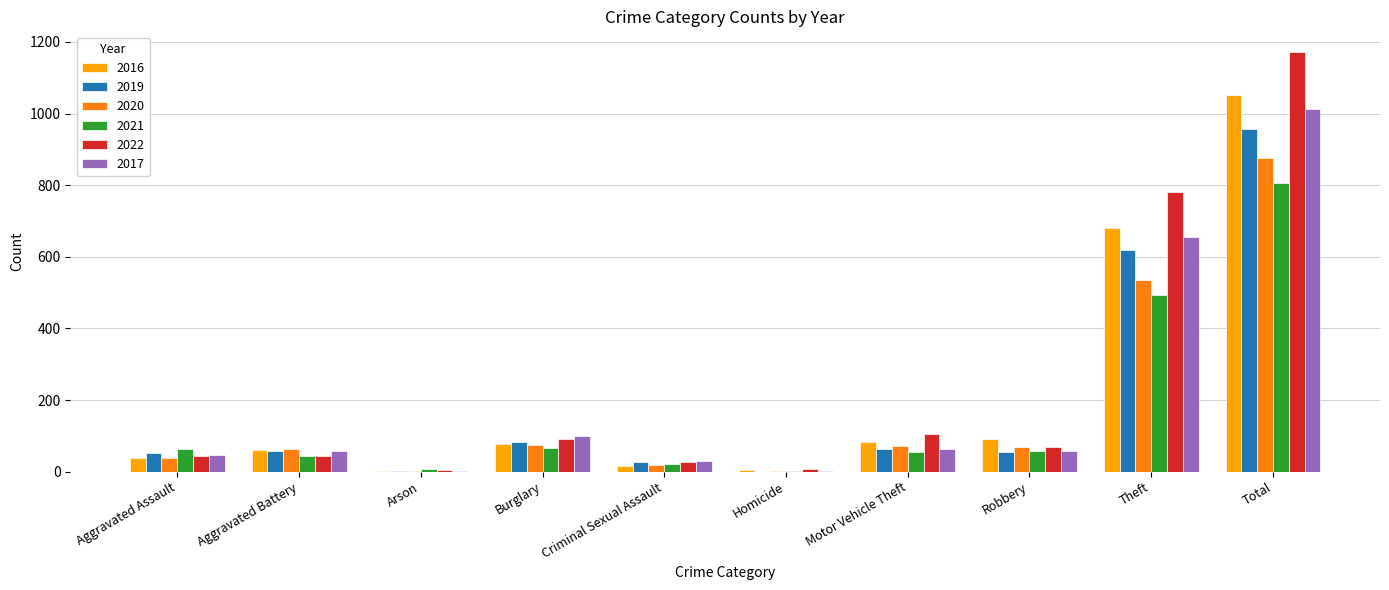

Is the value of 2019 at Homicide greater than the value of 2020 at Burglary?

No